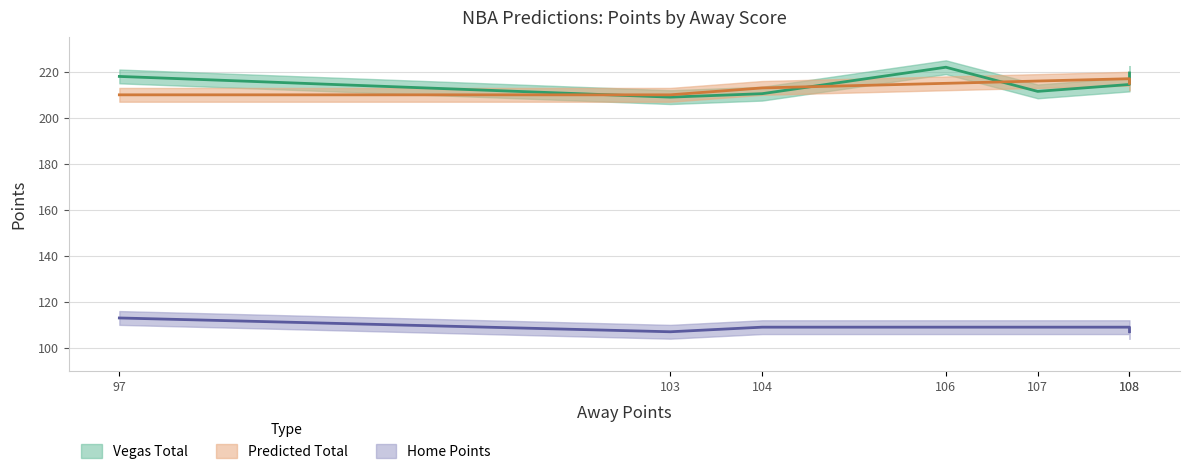

The value of Vegas Total at 104 is 210.5. True or false?

True